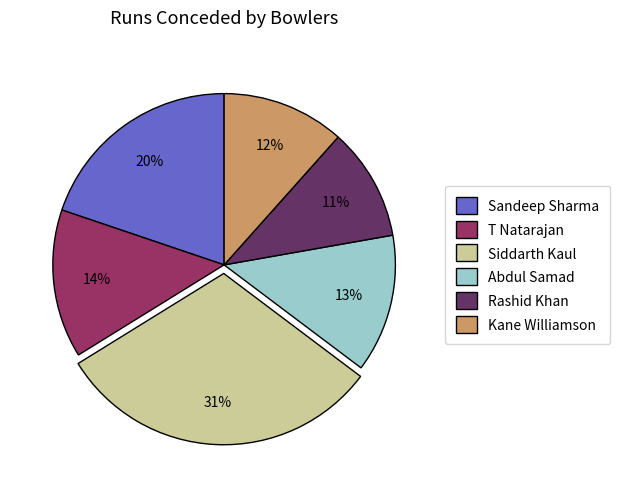

How many segments does this pie chart have?

6